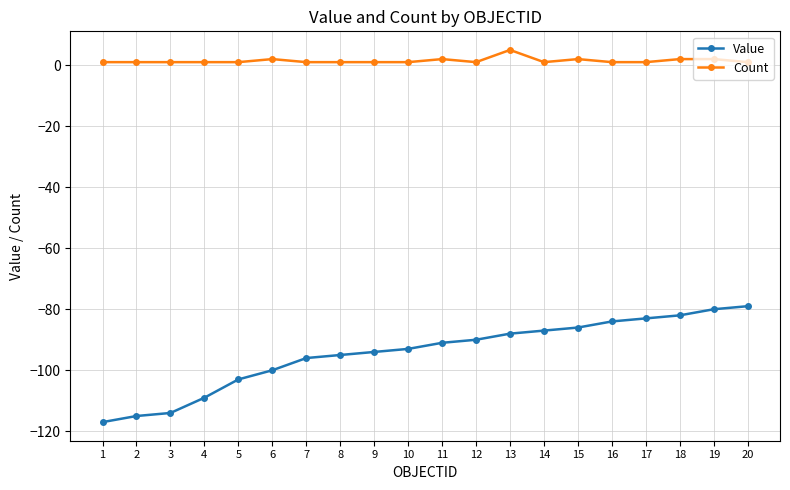

Count the number of data series in this chart.

2